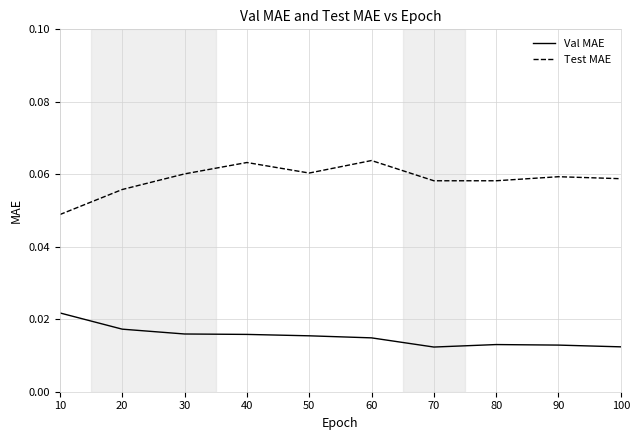

At which label does Val MAE reach its peak?

10